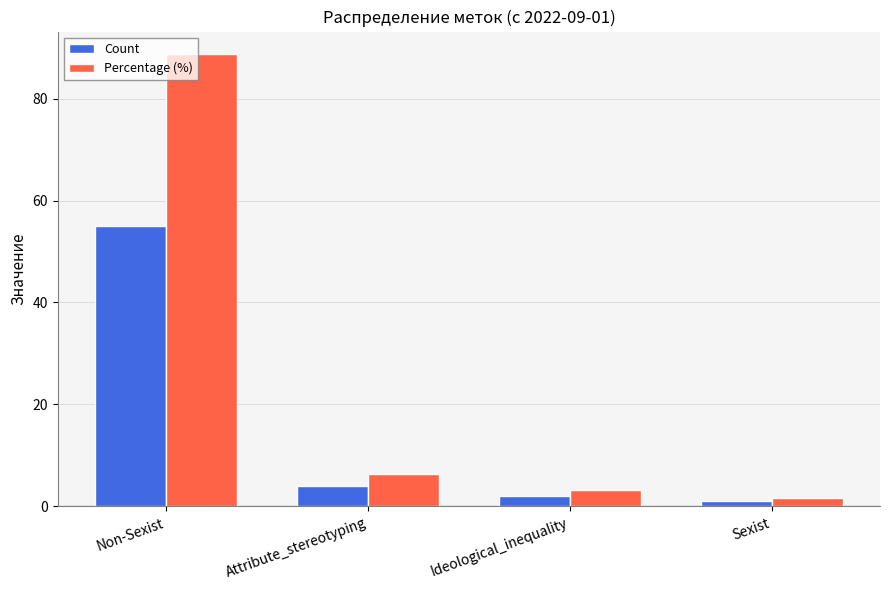

What is the sum of all Percentage (%) values?

100.0